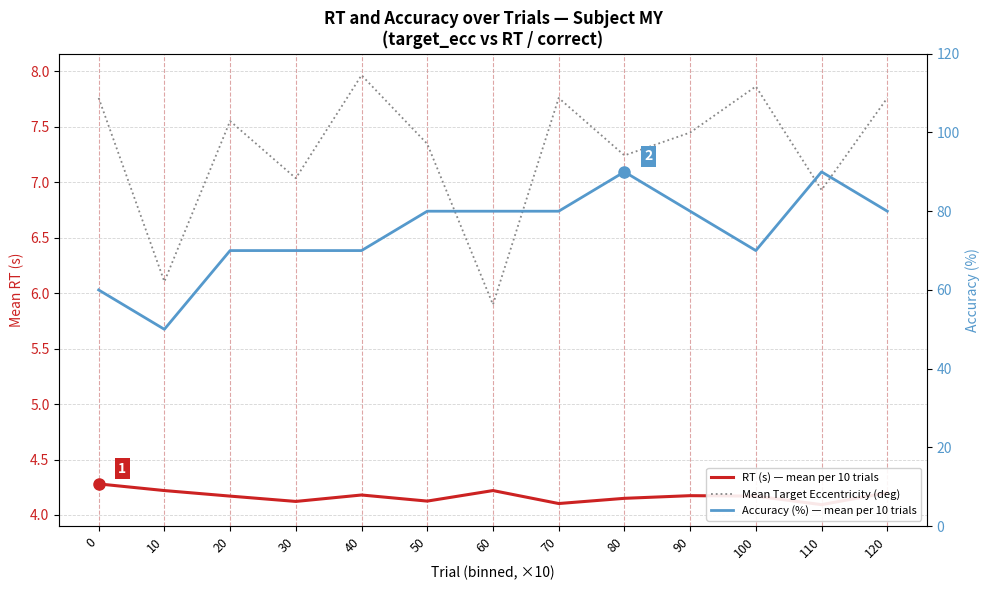

Rank the series at 120 from highest to lowest value.

Accuracy (%) — mean per 10 trials, Mean Target Eccentricity (deg), RT (s) — mean per 10 trials